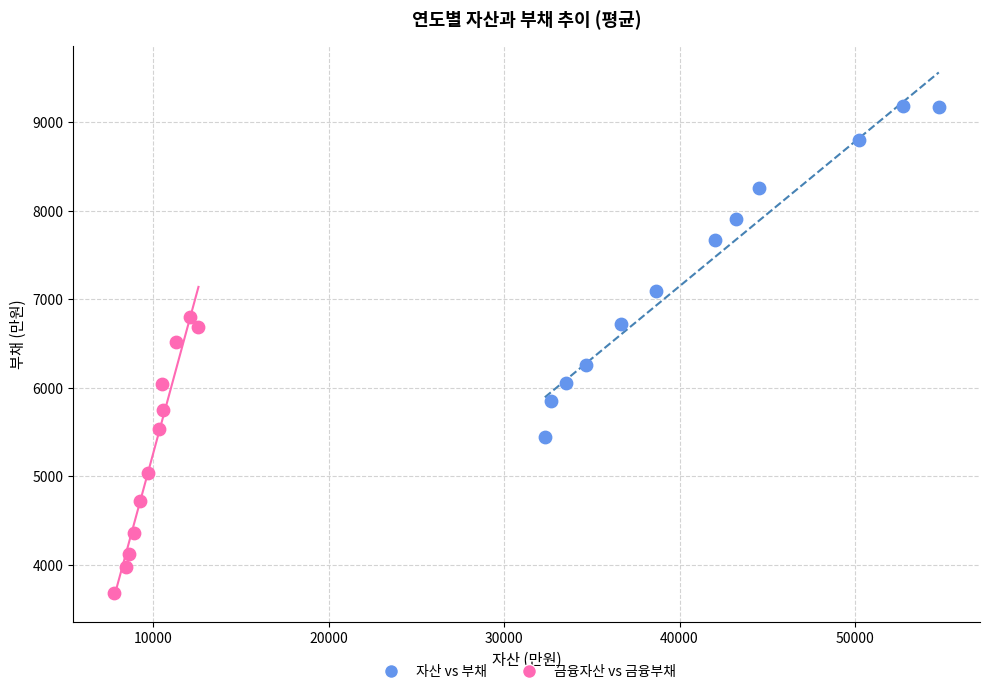

Which series reaches the minimum Y coordinate?

금융자산 vs 금융부채